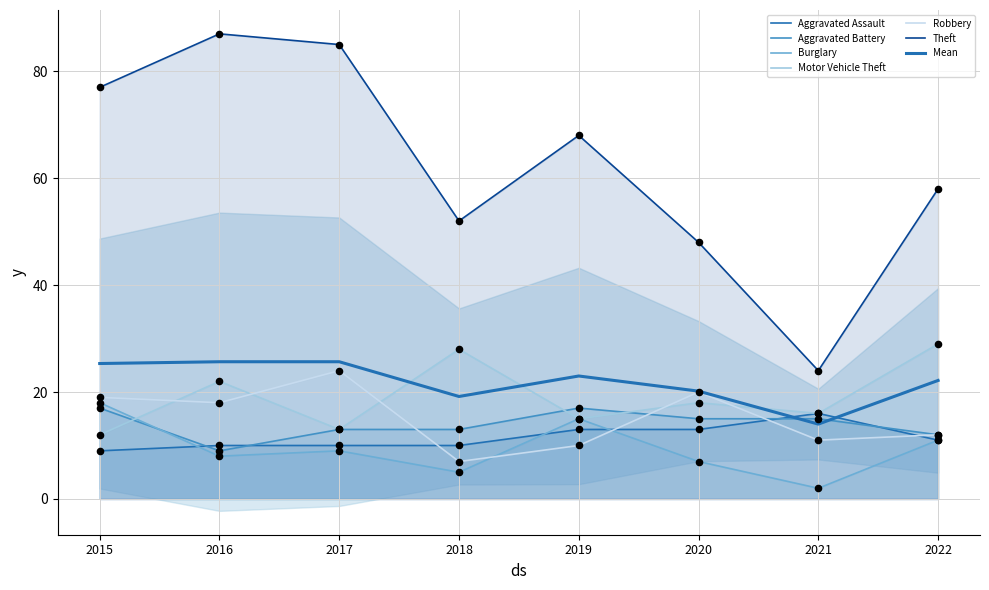

Which series has the largest total across all categories?

Theft